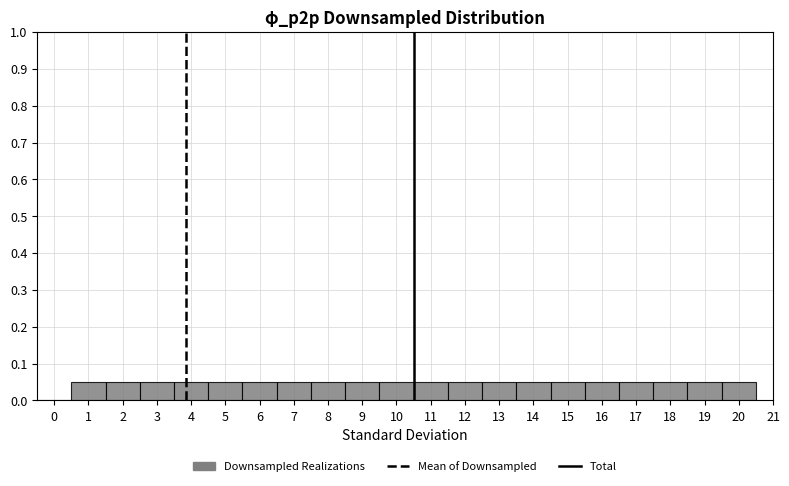

How tall is the bar that spans 8.5 to 9.5 on the x-axis? The values are not printed on the chart, so give them approximately, as read against the axis.

0.05